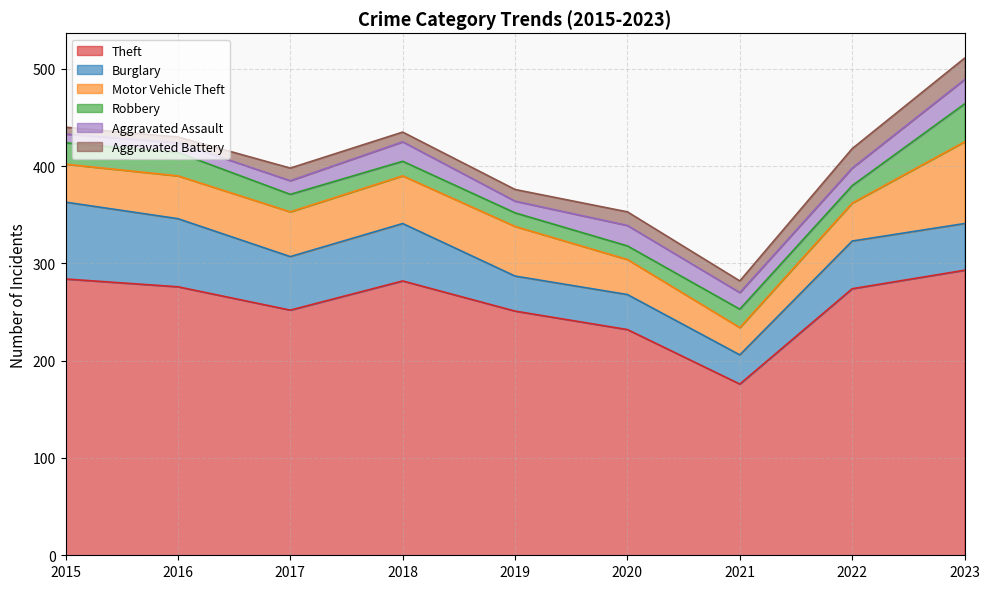

What is the difference between the Aggravated Assault values at 2022 and 2018?

2